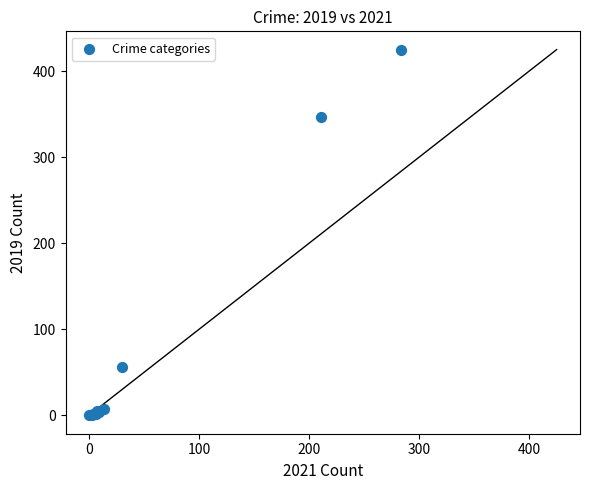

What Y value in the scatter plot is closest to 212?

347